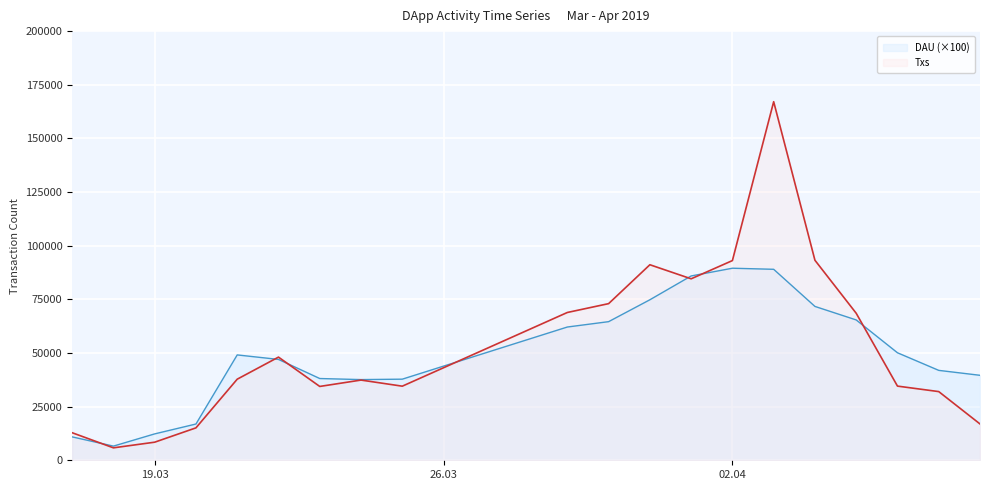

What is the value of the DAU point at the 20th from the left?

39600